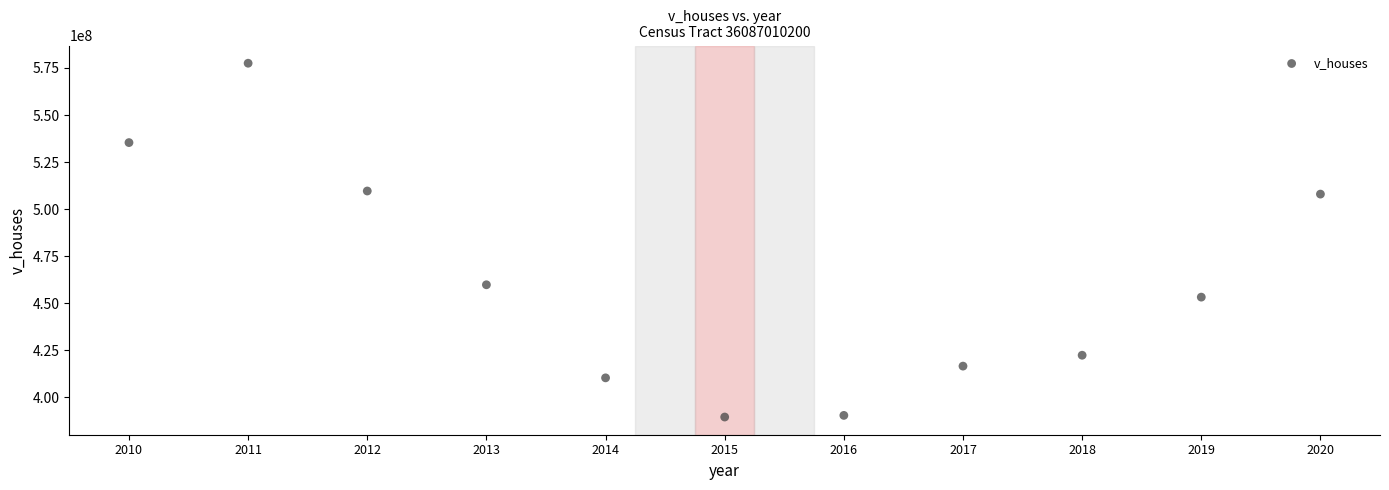

What is the average X value?

2015